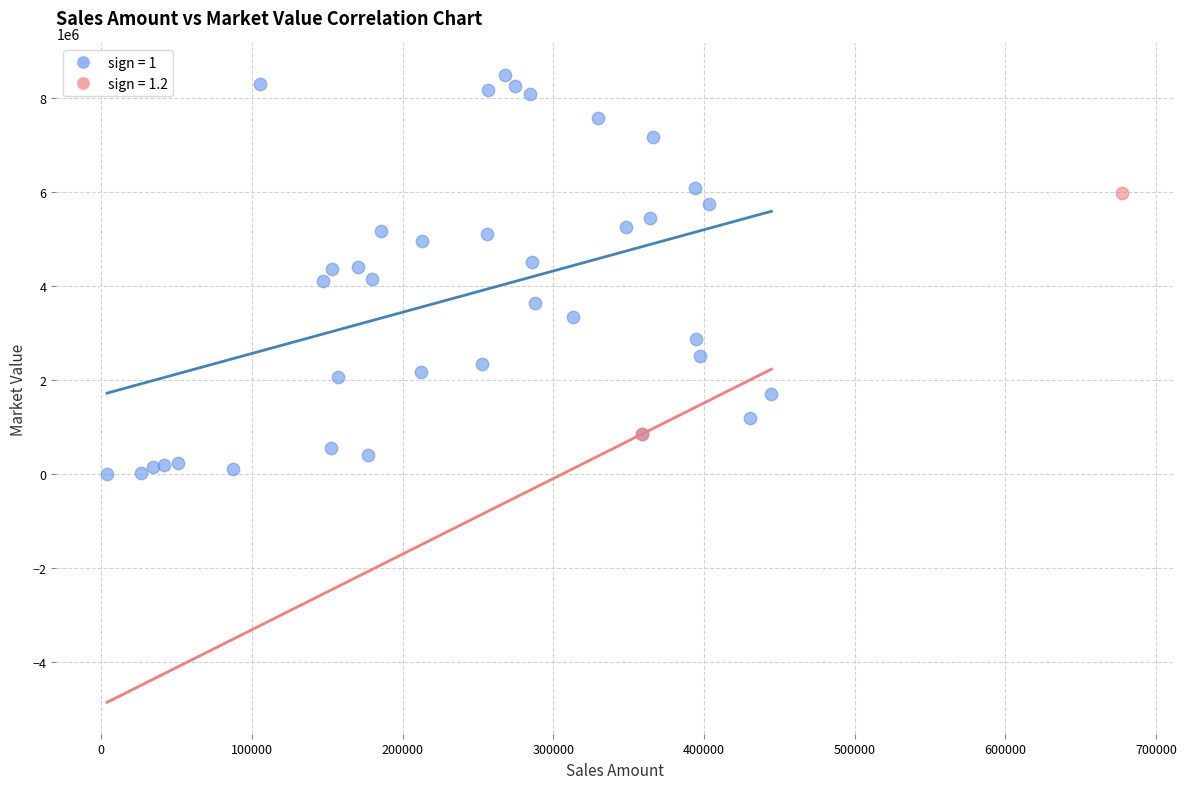

What are all the series names shown in the legend?

sign = 1, sign = 1.2